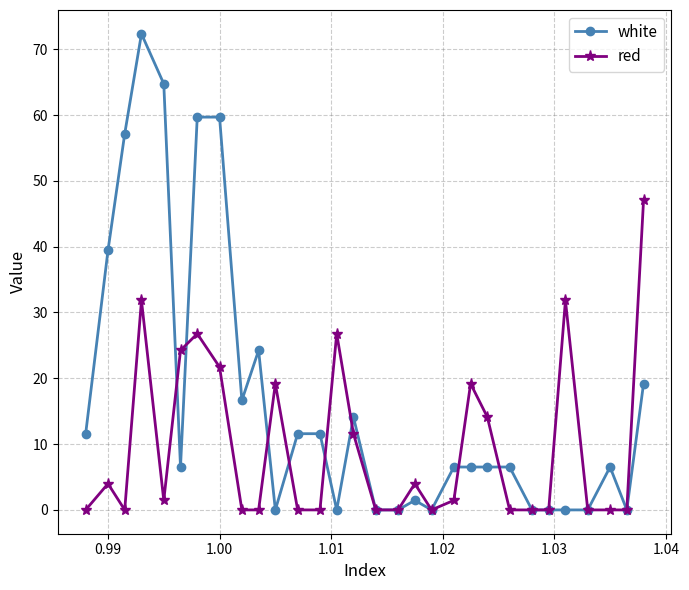

List the series in order of their overall mean, highest first.

white, red